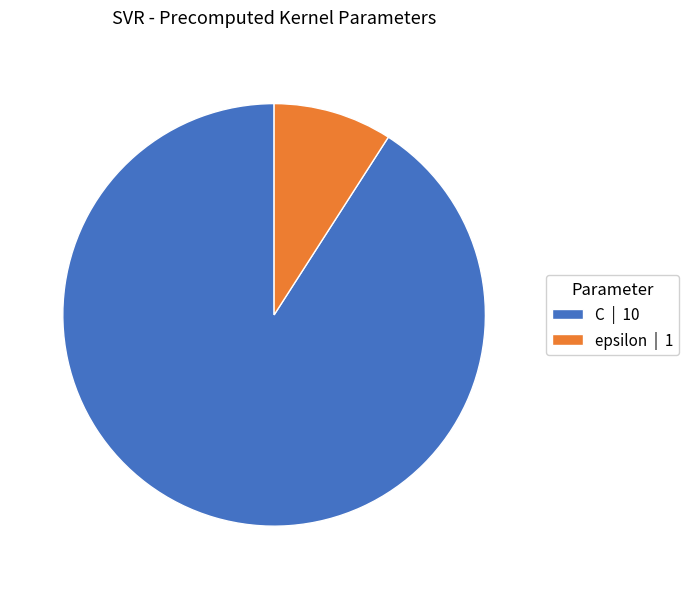

What is the smallest slice in the pie chart?

epsilon